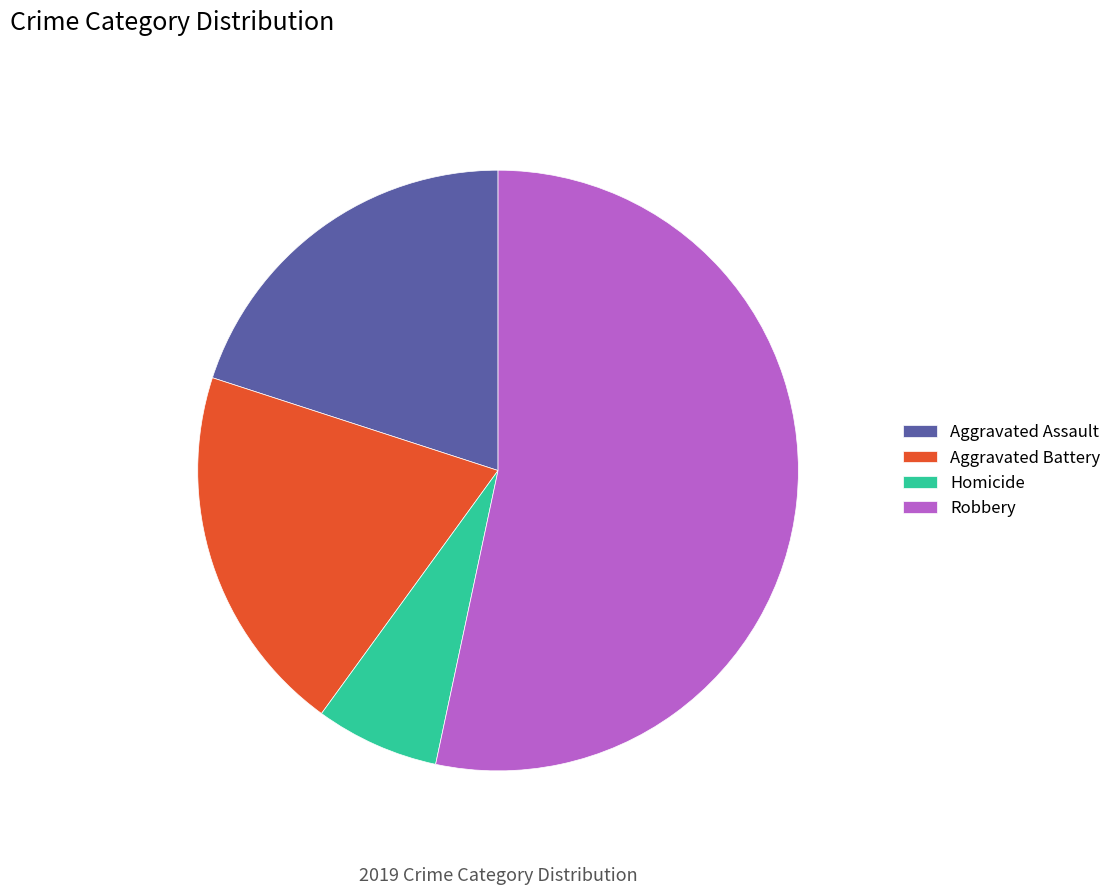

What percentage do Robbery and Aggravated Battery together represent?

73.3%